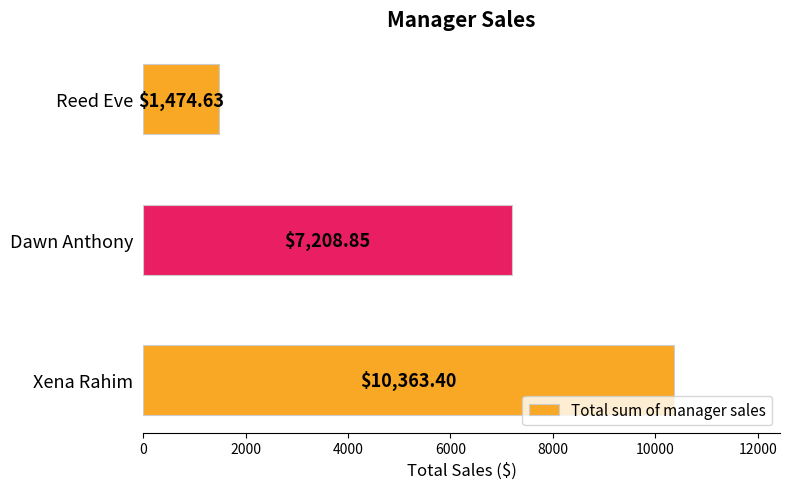

List the labels in order of value, largest first.

Xena Rahim, Dawn Anthony, Reed Eve